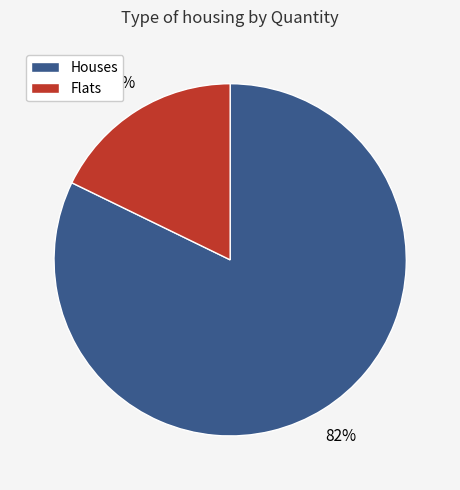

To the nearest percent, what is the average slice percentage?

50%